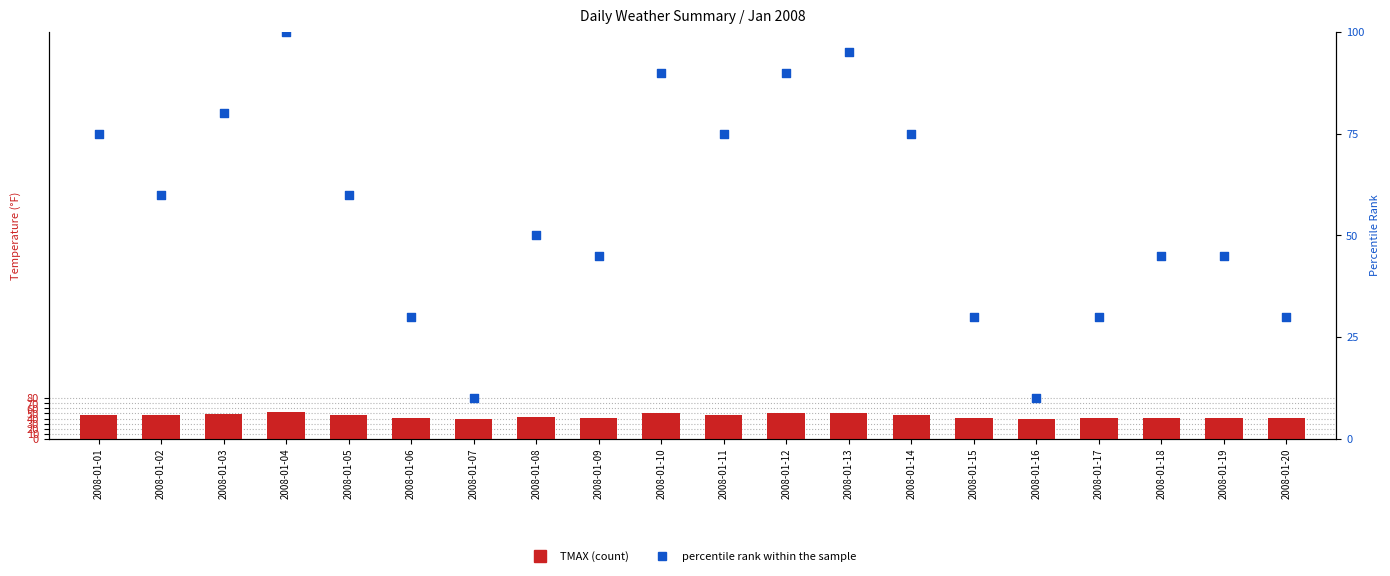

Which series has the largest Y range (max minus min)?

percentile rank within the sample